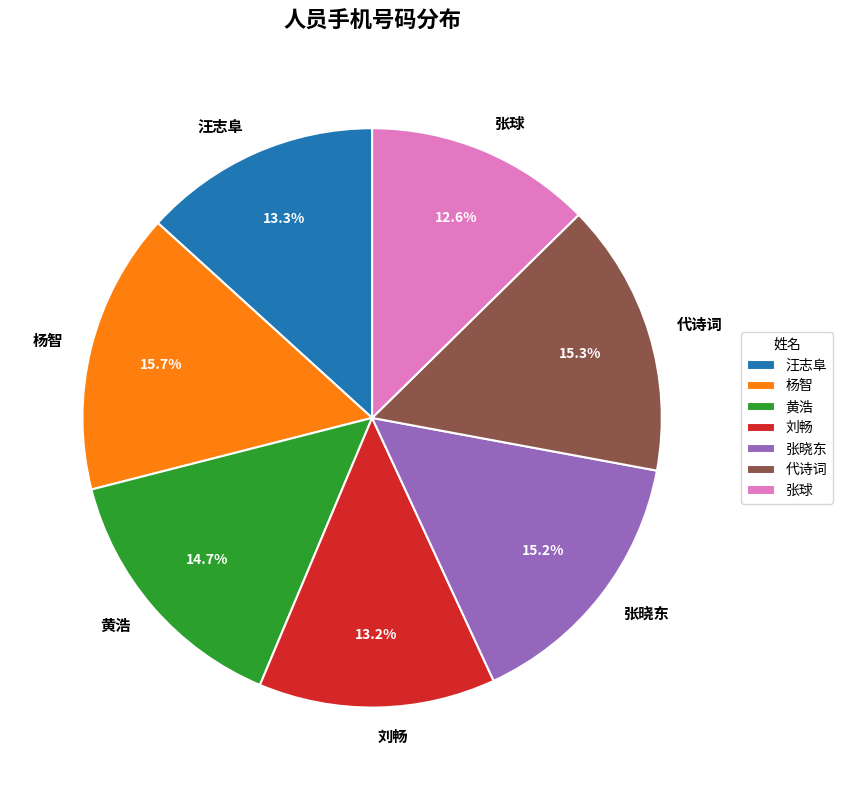

Is the sum of 张晓东 and 杨智 greater than half?

No